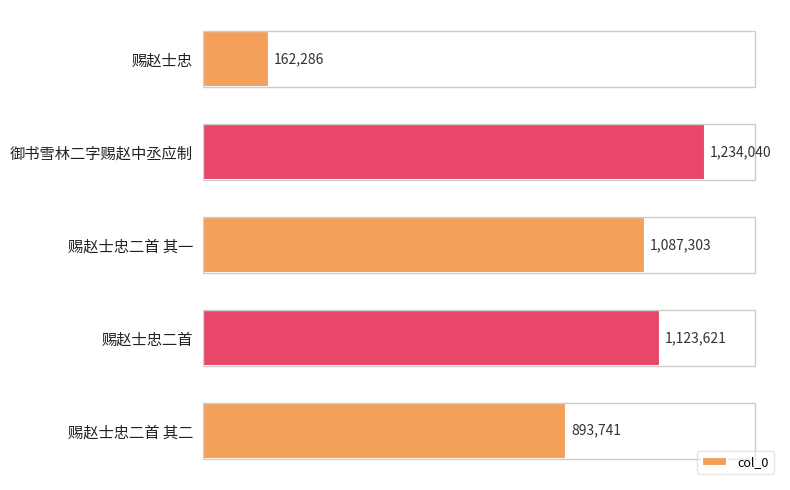

The chart shows a value of 287674 at 0.0. True or false?

False